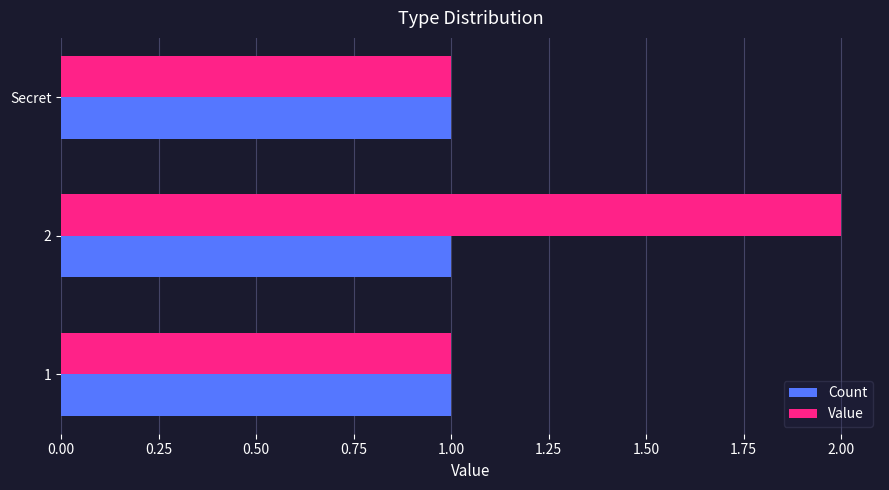

Which series has the largest total across all categories?

Value